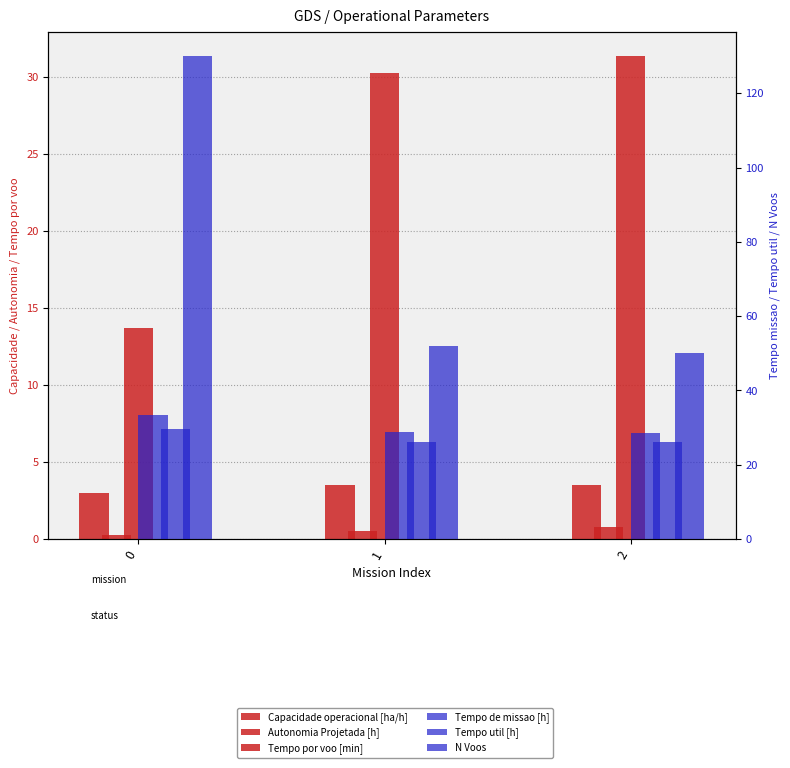

Does the chart contain stacked bars?

No